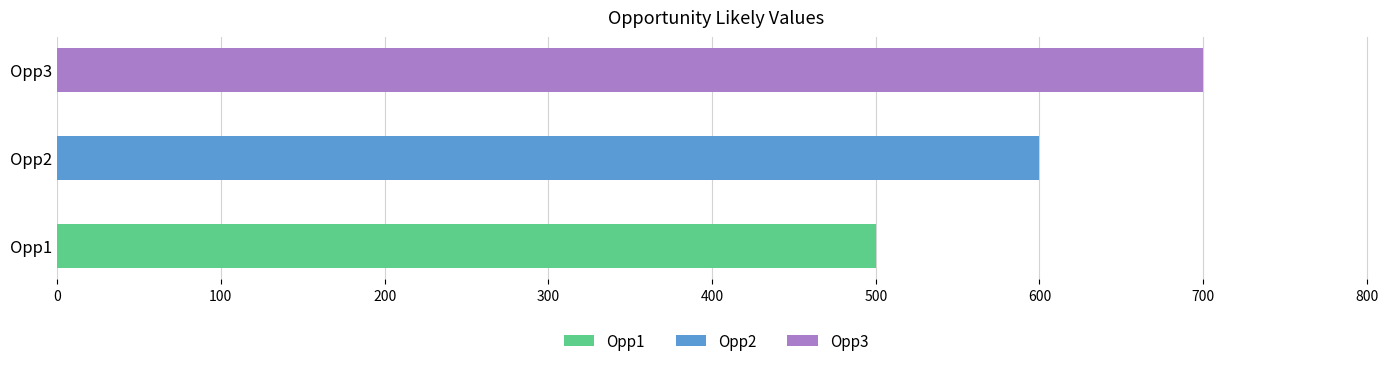

List the labels in order of value, smallest first.

Opp1, Opp2, Opp3